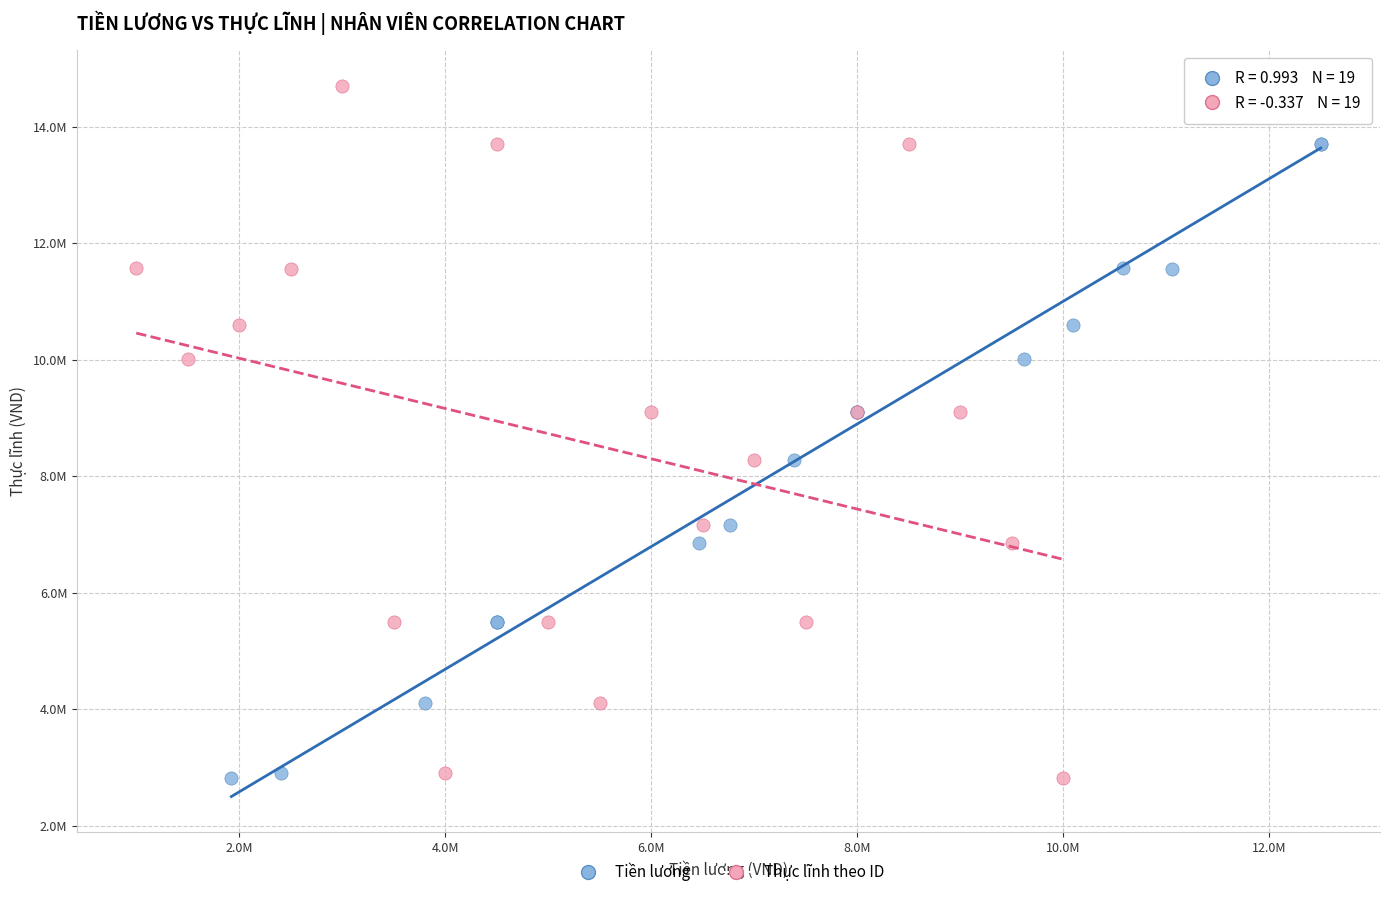

What are all the series names shown in the legend?

Tiền lương, Thực lĩnh theo ID